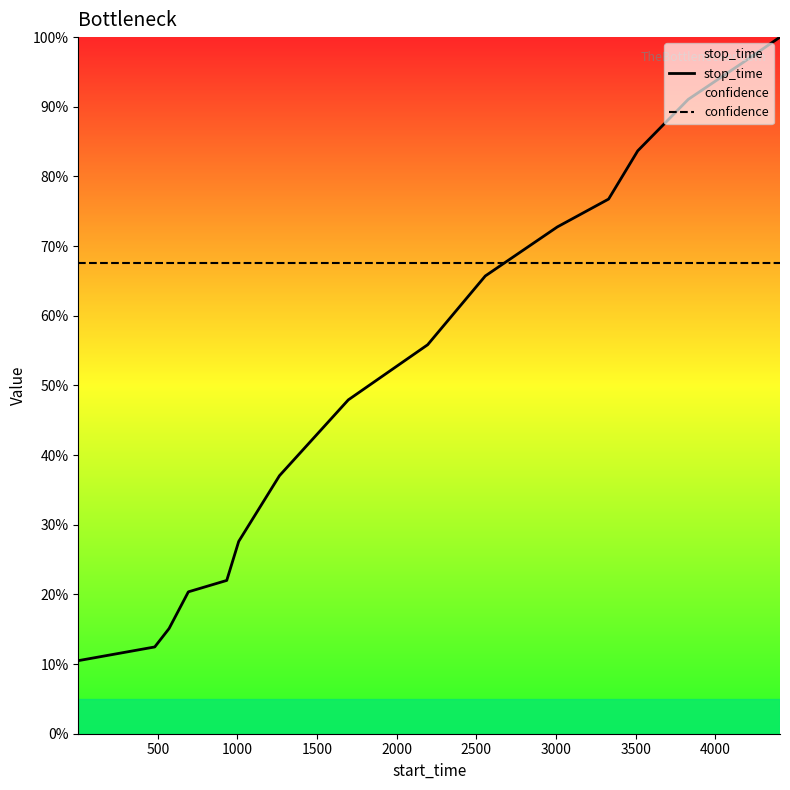

True or false: confidence and stop_time intersect in this chart.

True